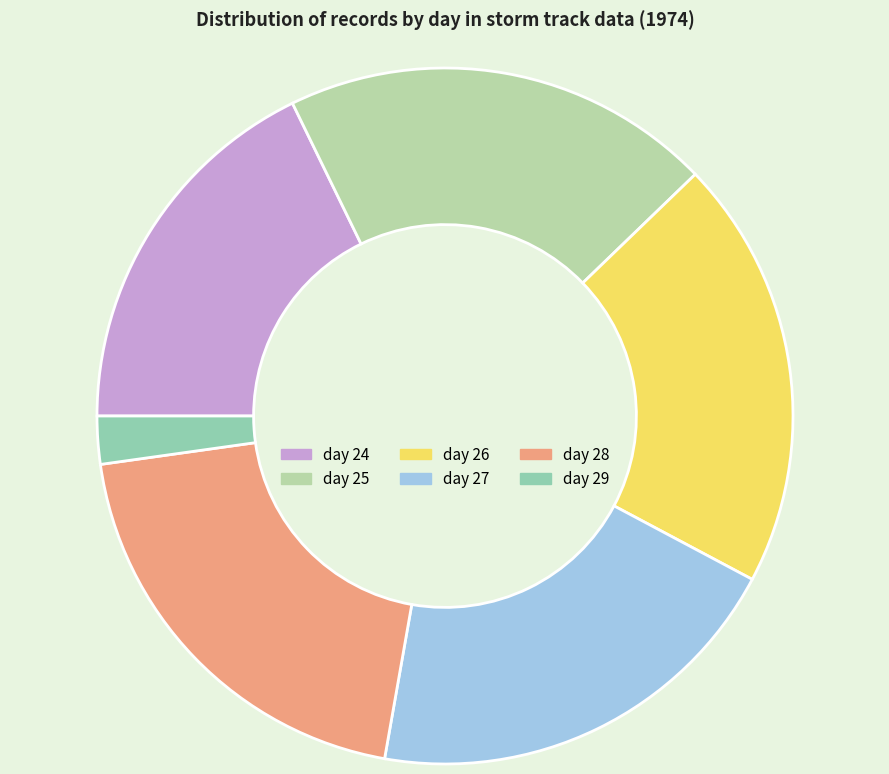

Do day 28 and day 24 together represent more than half of the pie?

No